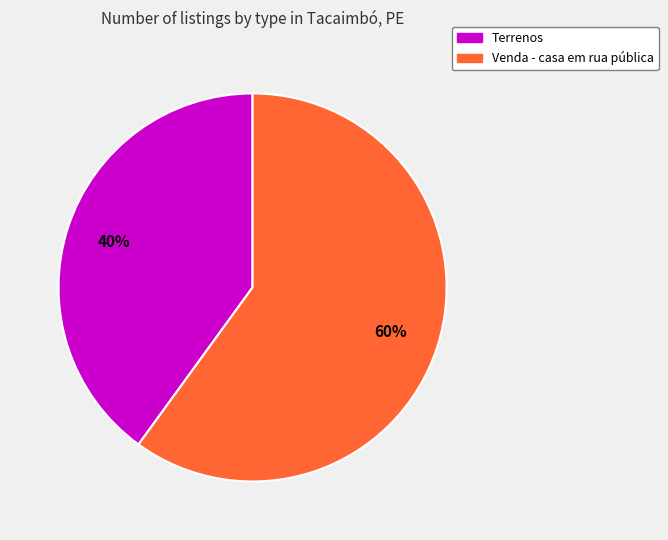

To the nearest percent, what is the average slice percentage?

50%